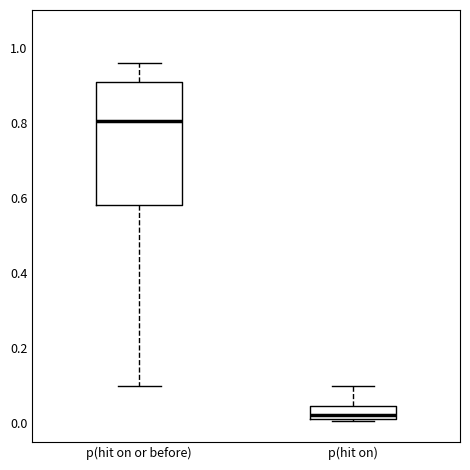

Reading left to right, transcribe this box plot: for each box, give where its median line is, the range the box spans, and where its two whiskers end, as read against the y-axis. The values are not printed on the chart, so give them approximately, as read against the axis.

p(hit on or before): median 0.80, box 0.58 to 0.90, whiskers 0.10 to 0.96
p(hit on): median 0.02 (just above the box's lower edge), box 0.02 to 0.04, whiskers 0.00 to 0.10